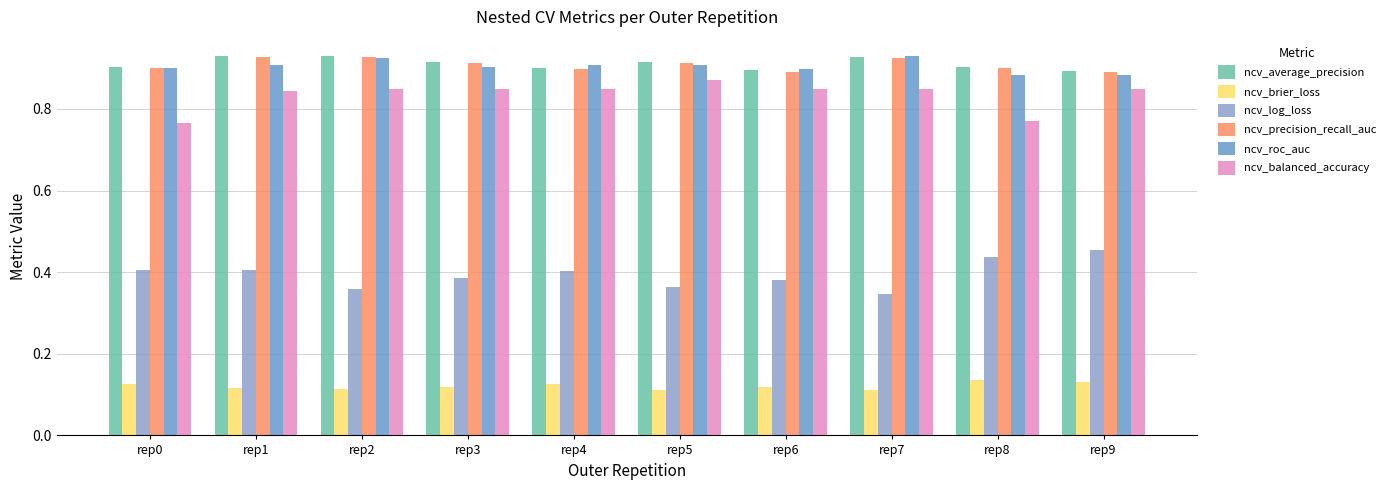

How many distinct data groups are displayed?

6